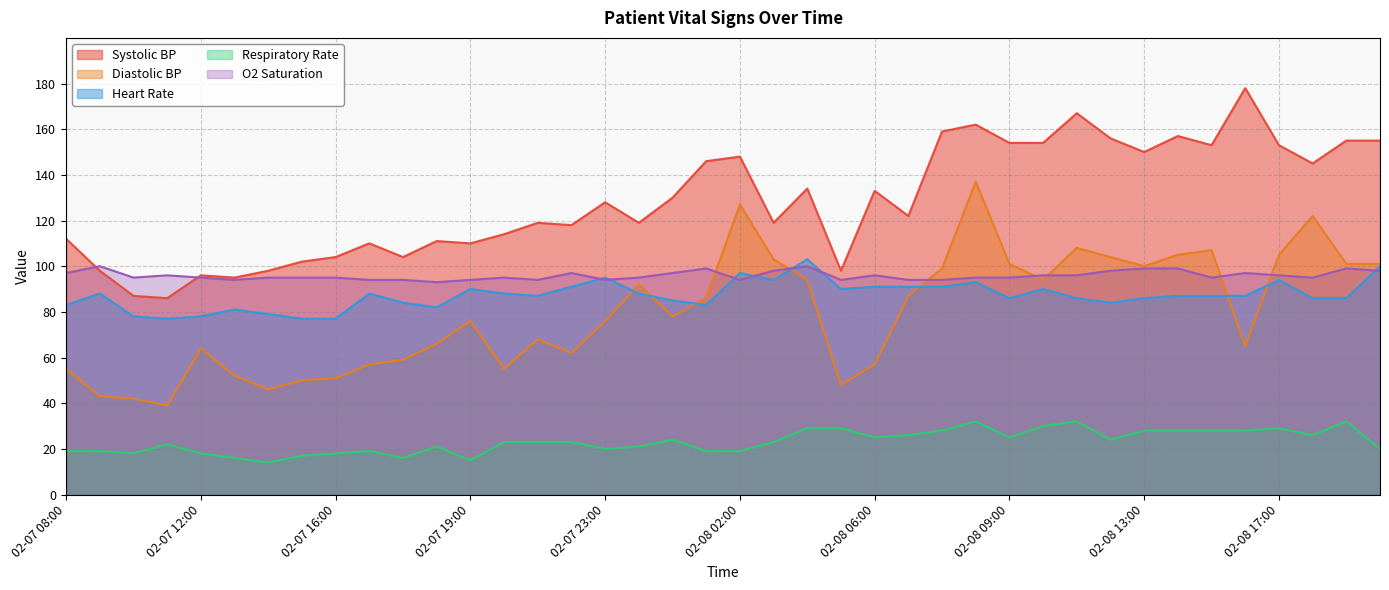

At which label does O2 Saturation reach its minimum?

02-07 18:30